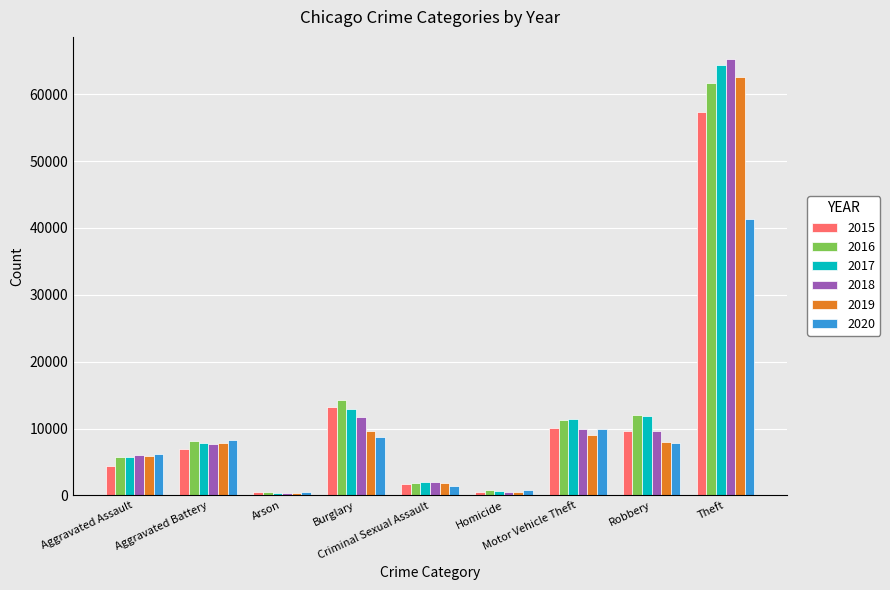

Which series has the largest range (max minus min)?

2018